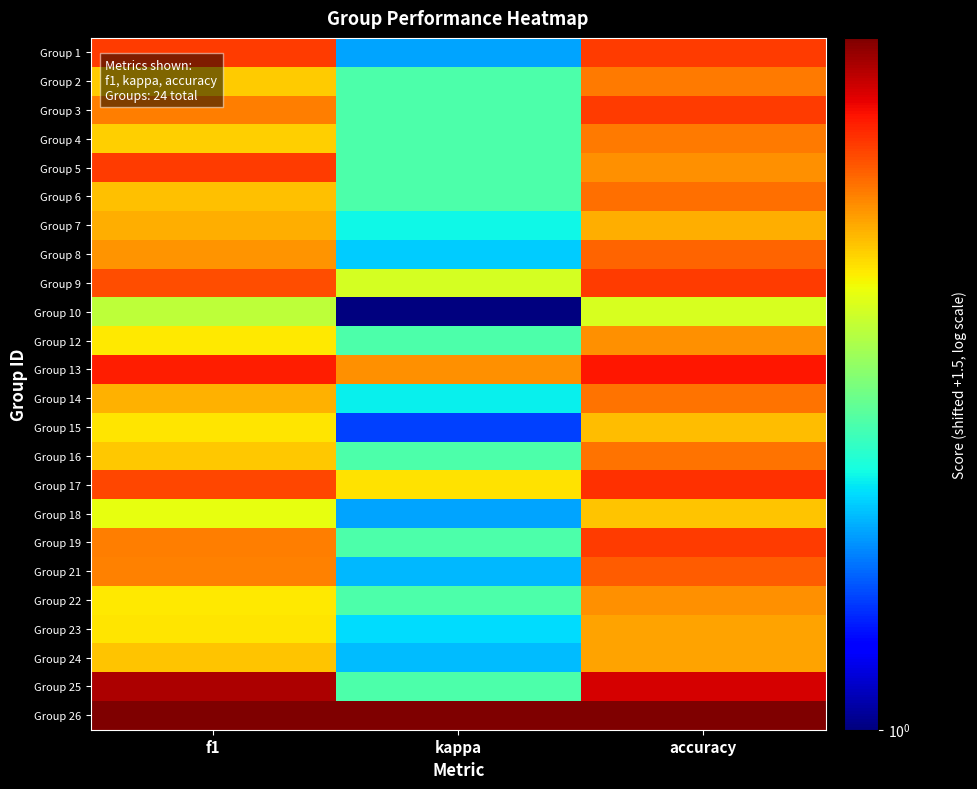

Between accuracy and f1, which is larger?

accuracy